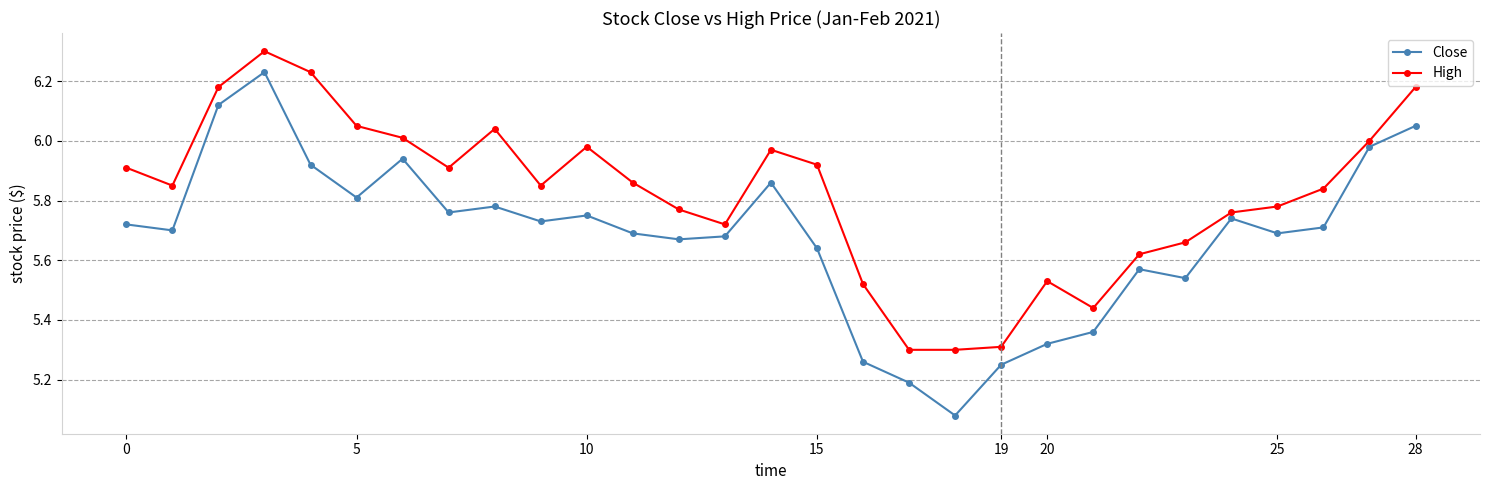

Which series has the widest spread of values?

Close